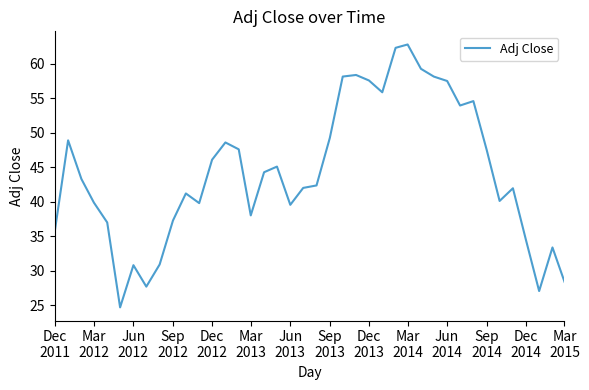

What is the greatest value displayed?

62.8